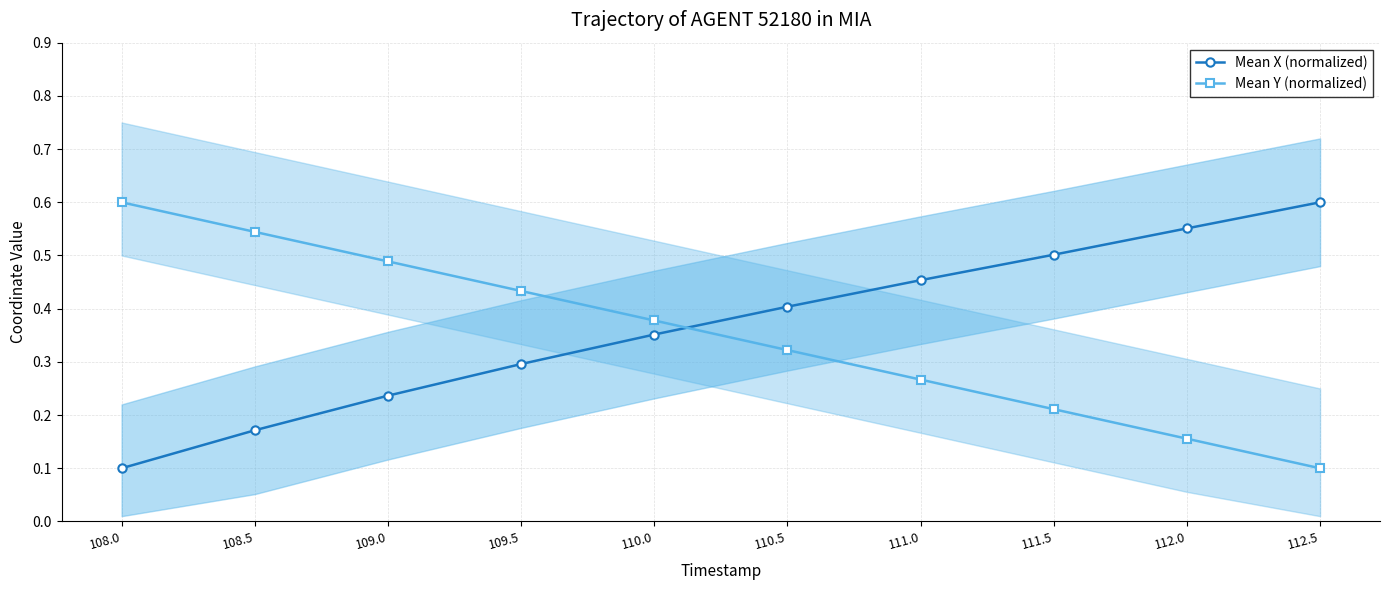

Which series ends up on top after the final intersection of Mean X (normalized) and Mean Y (normalized)?

Mean X (normalized)